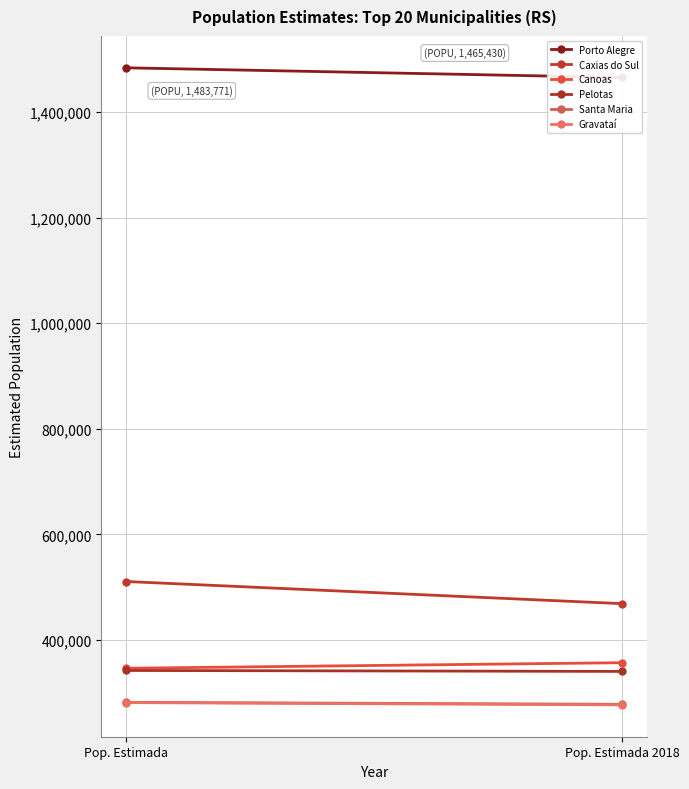

How many lines are shown in the chart?

6